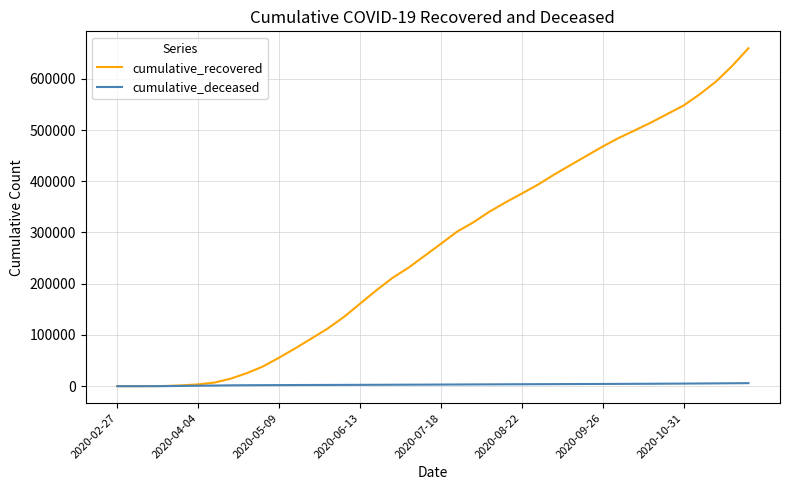

Which series has the largest total across all categories?

cumulative_recovered